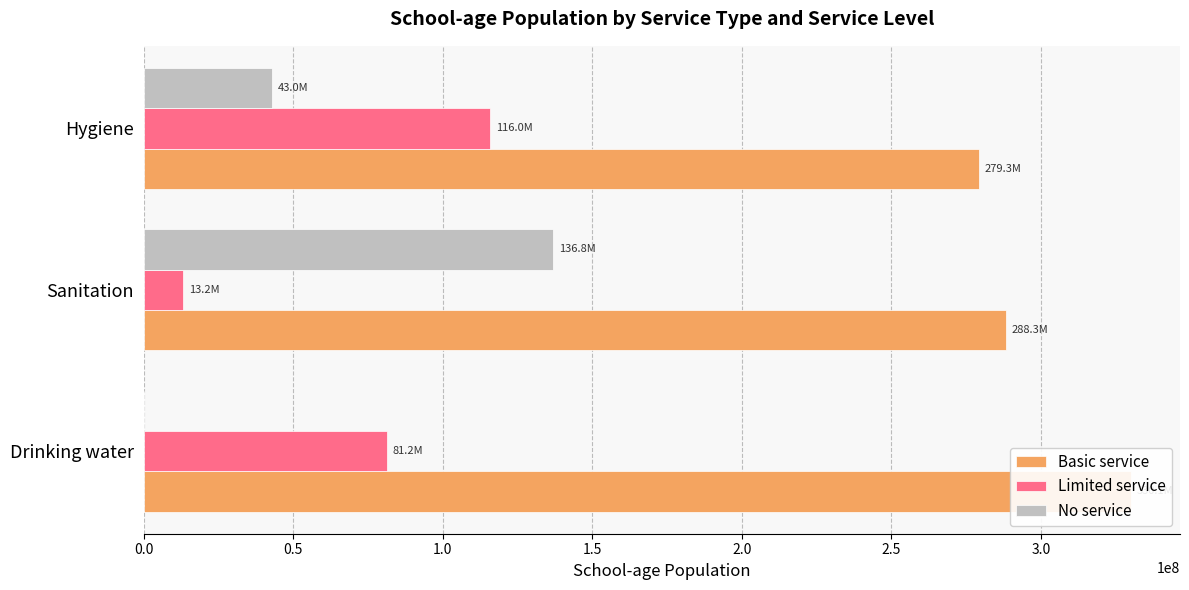

How many groups of bars are there?

3